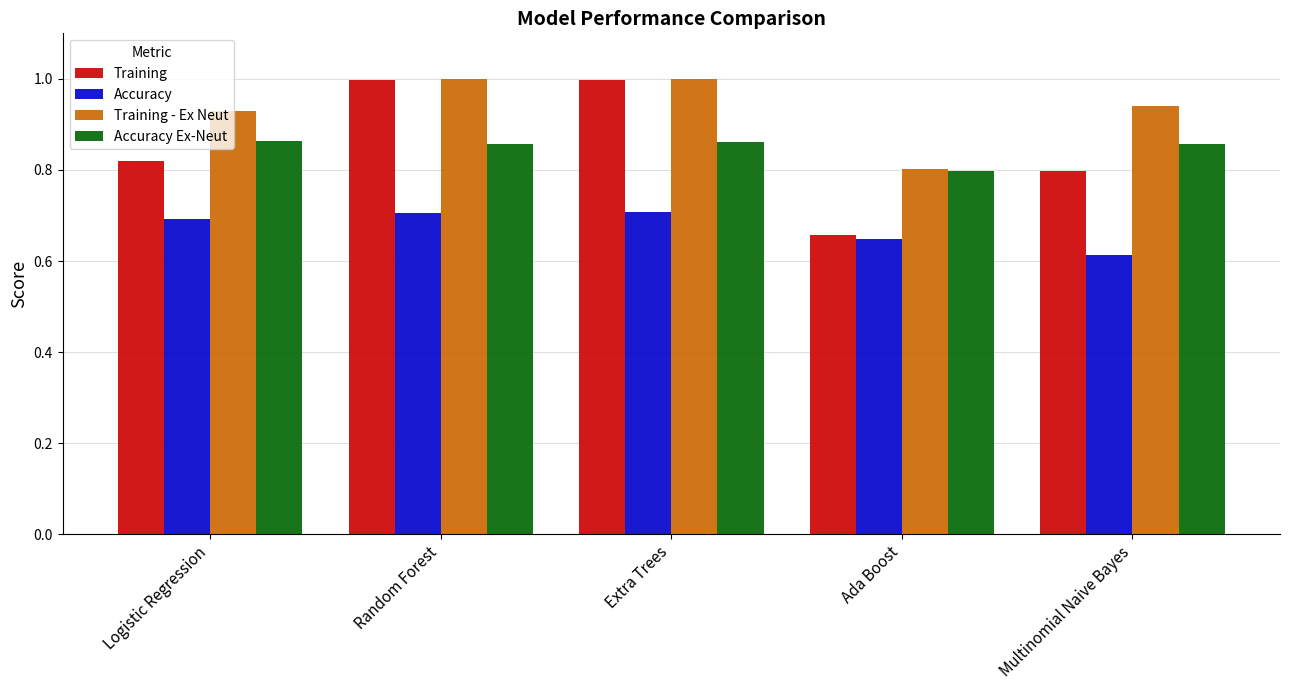

True or false: Training has a value of 0.5 at Random Forest.

False